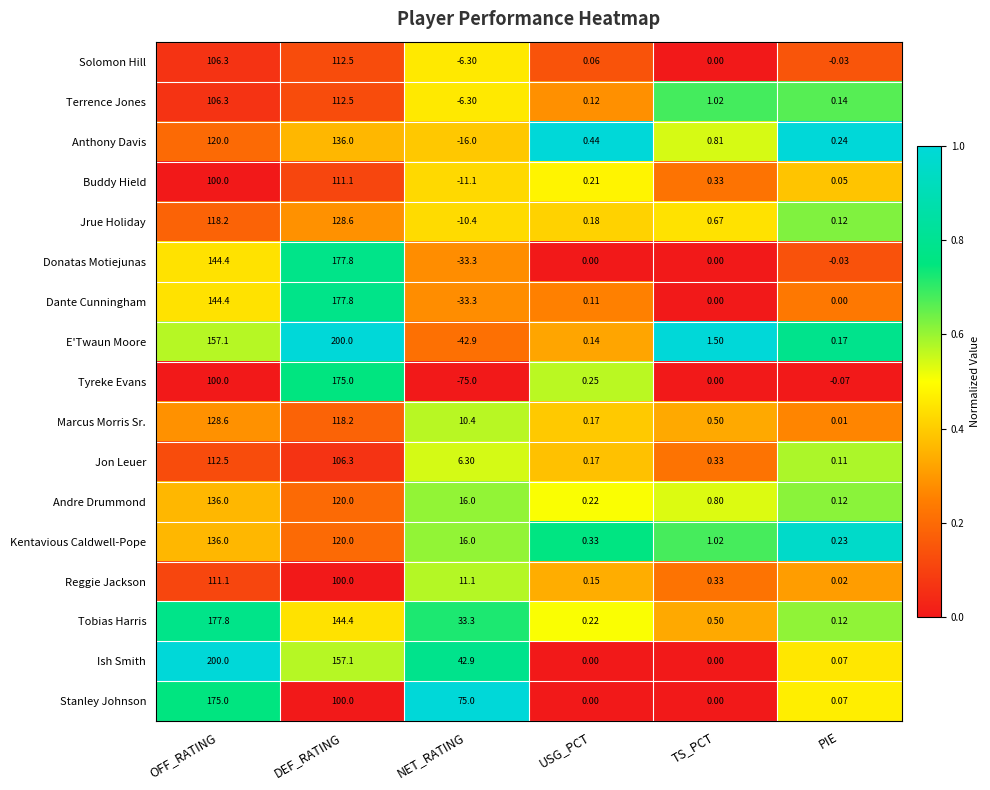

Which series has the largest range (max minus min)?

Tyreke Evans